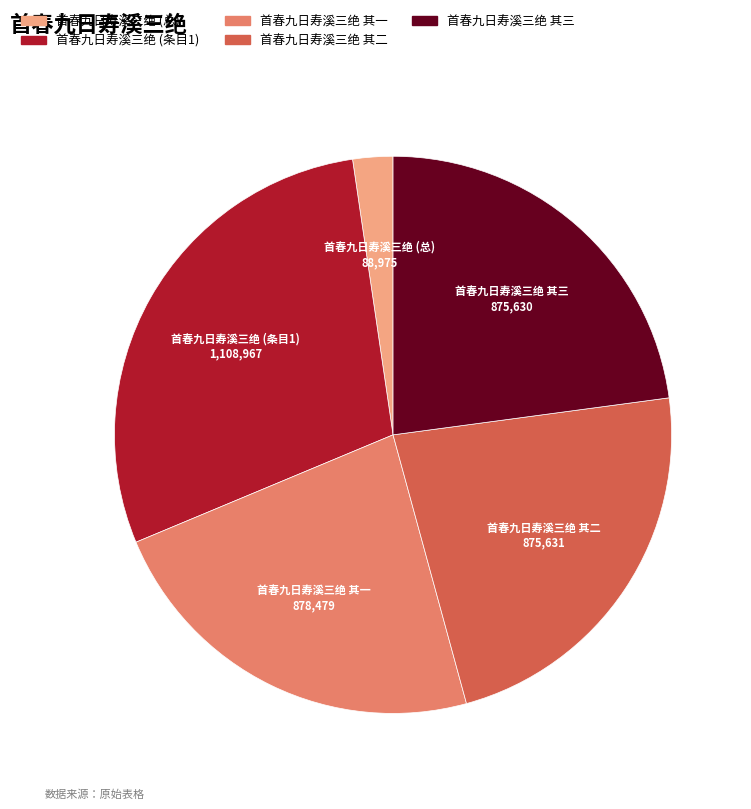

Is there any slice that represents more than half of the pie?

No